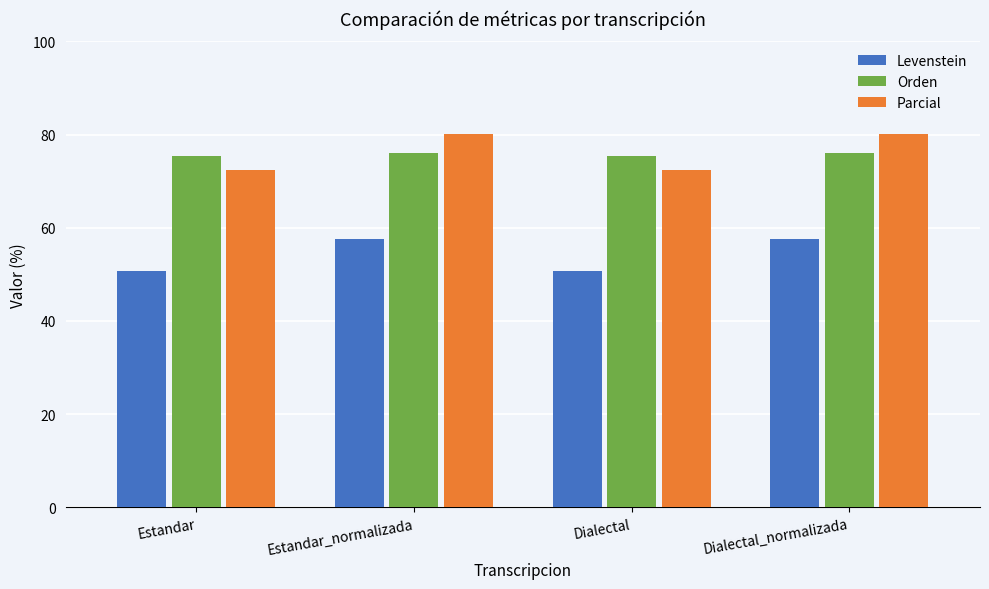

What is the difference between the Levenstein values at Estandar_normalizada and Estandar?

6.9